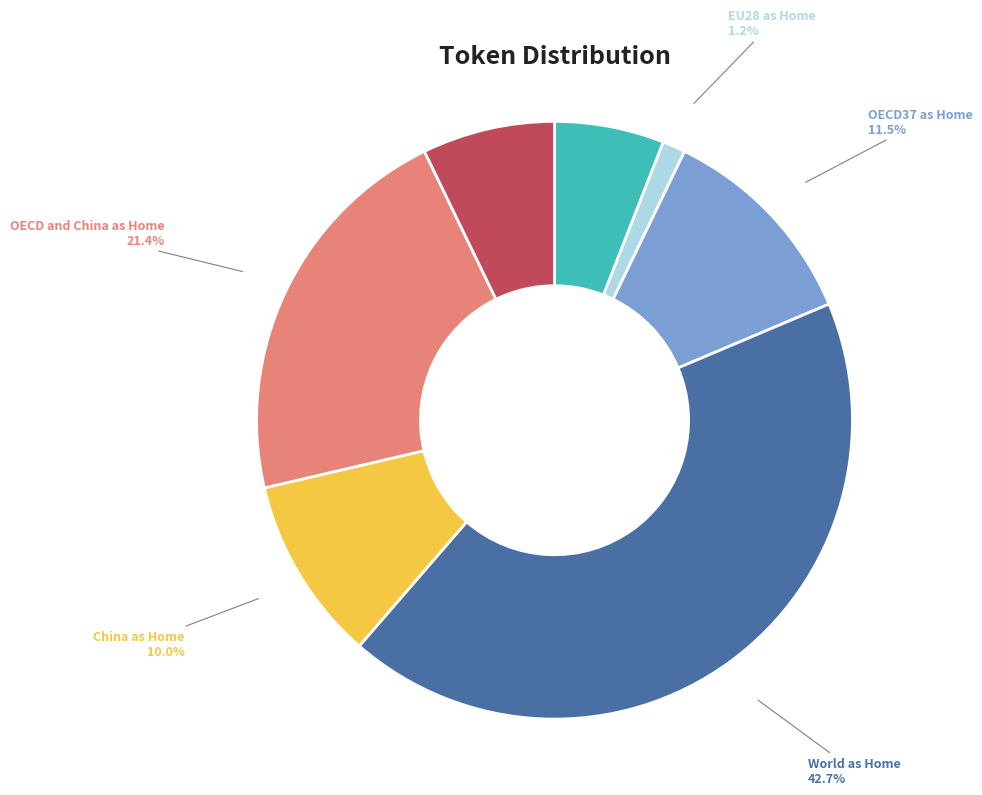

Which category has the smallest portion of the pie?

EU28 as Home